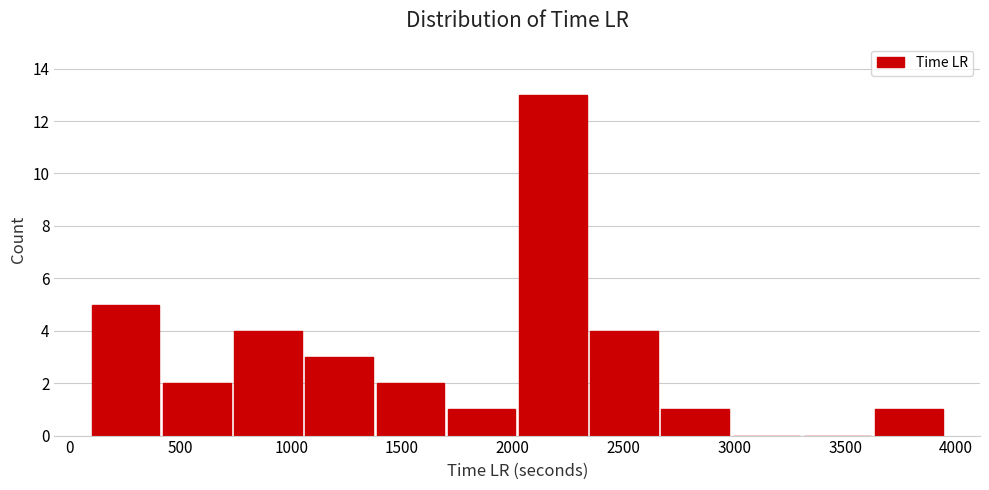

Which range on the x-axis has the tallest bar?

2000 to 2350